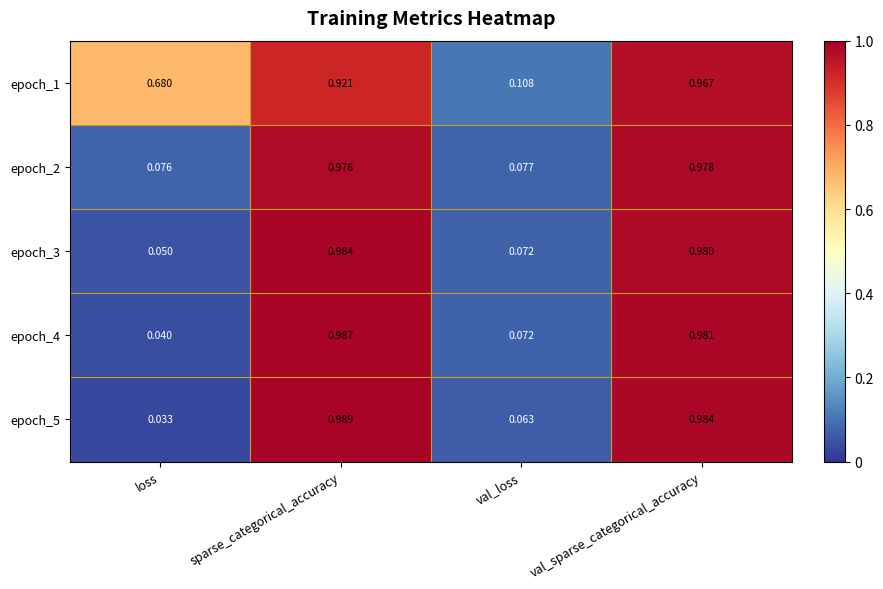

List the labels in order of epoch_3 value, smallest first.

loss, val_loss, val_sparse_categorical_accuracy, sparse_categorical_accuracy